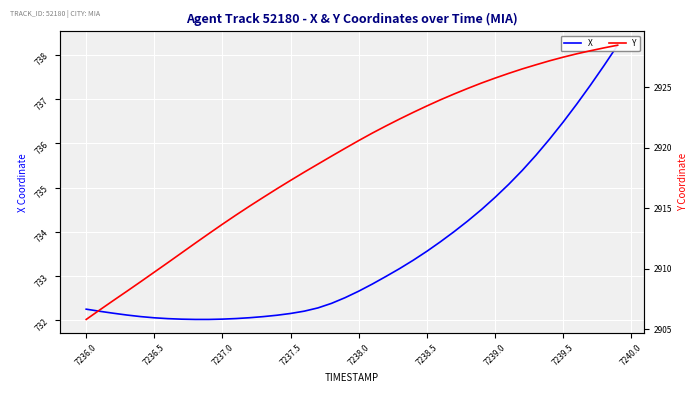

True or false: X and Y cross at least once.

False